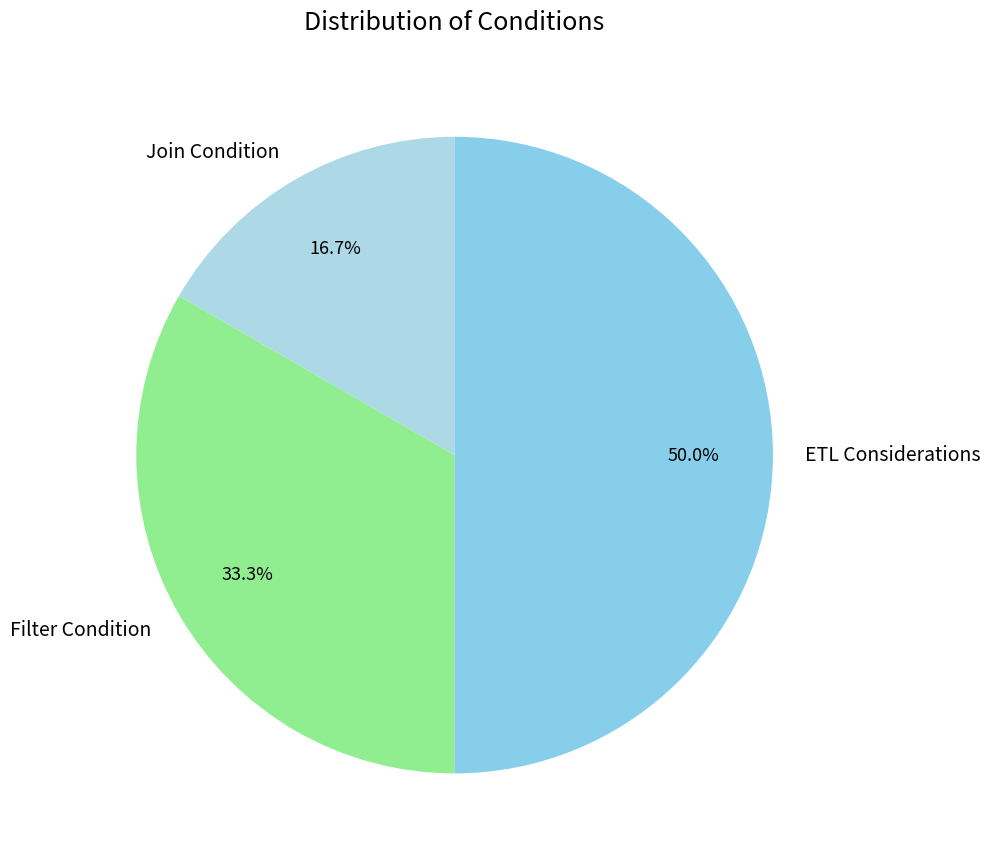

Is Join Condition the majority of the pie?

No